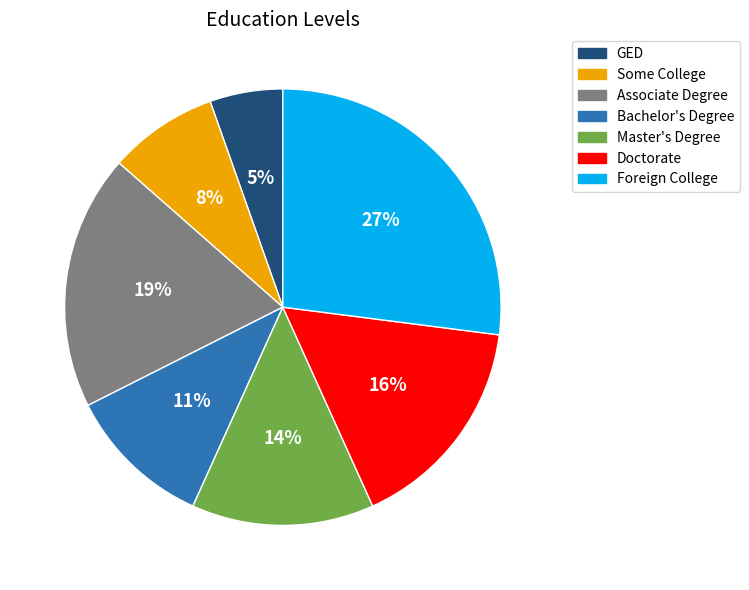

What is the smallest slice in the pie chart?

GED